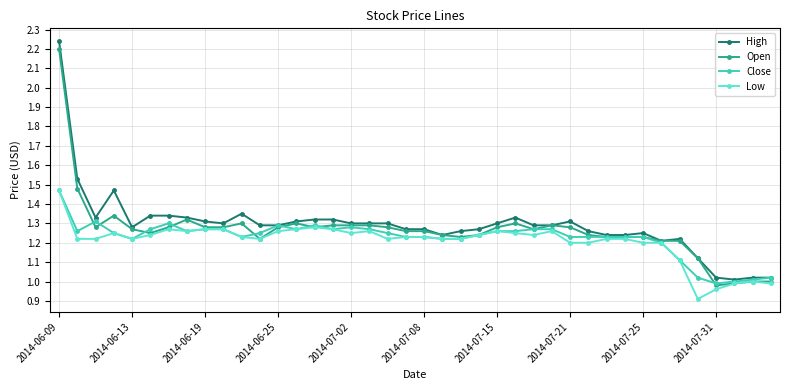

True or false: Close has more than 1 points higher than both neighbors.

True